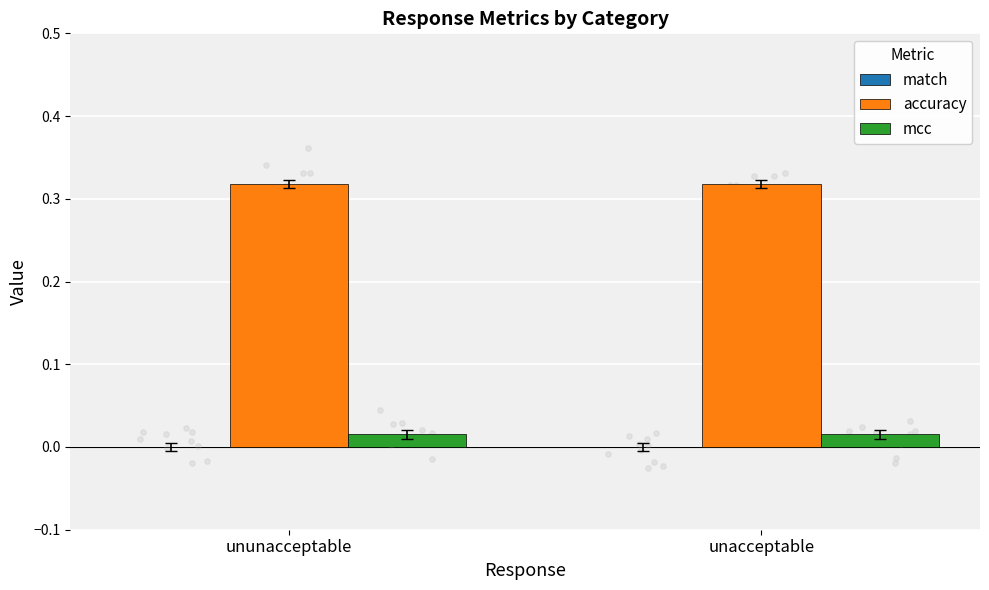

Which series has the largest total across all categories?

accuracy